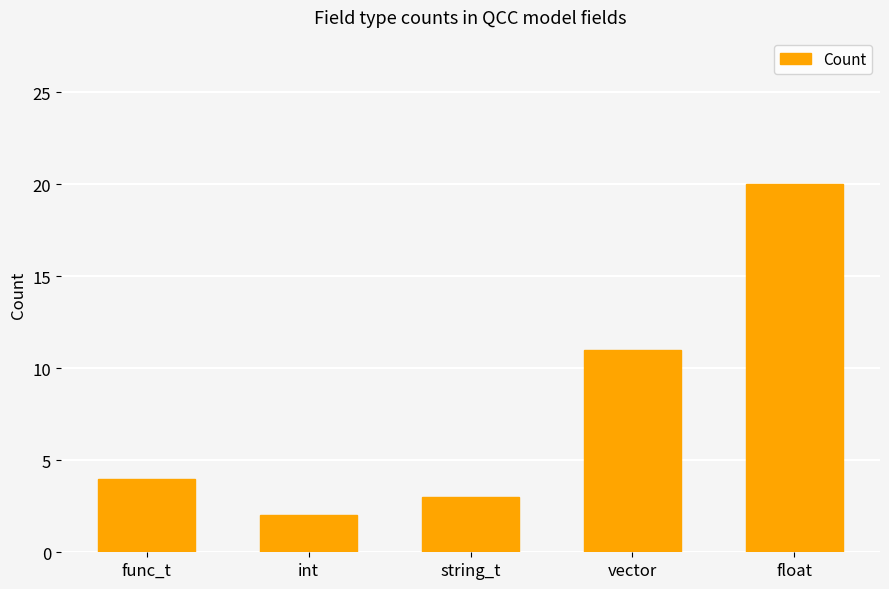

The chart shows a value of 1 at string_t. True or false?

False